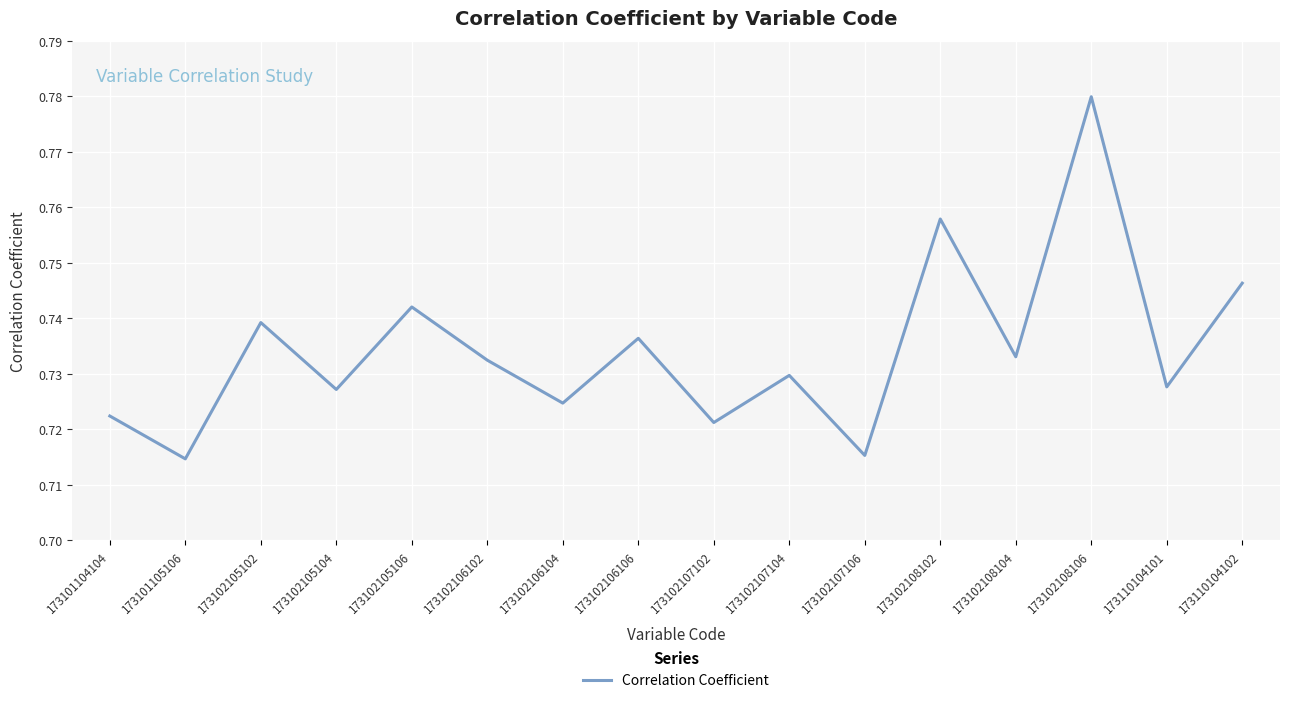

Which label corresponds to the largest value in the chart?

173102108106